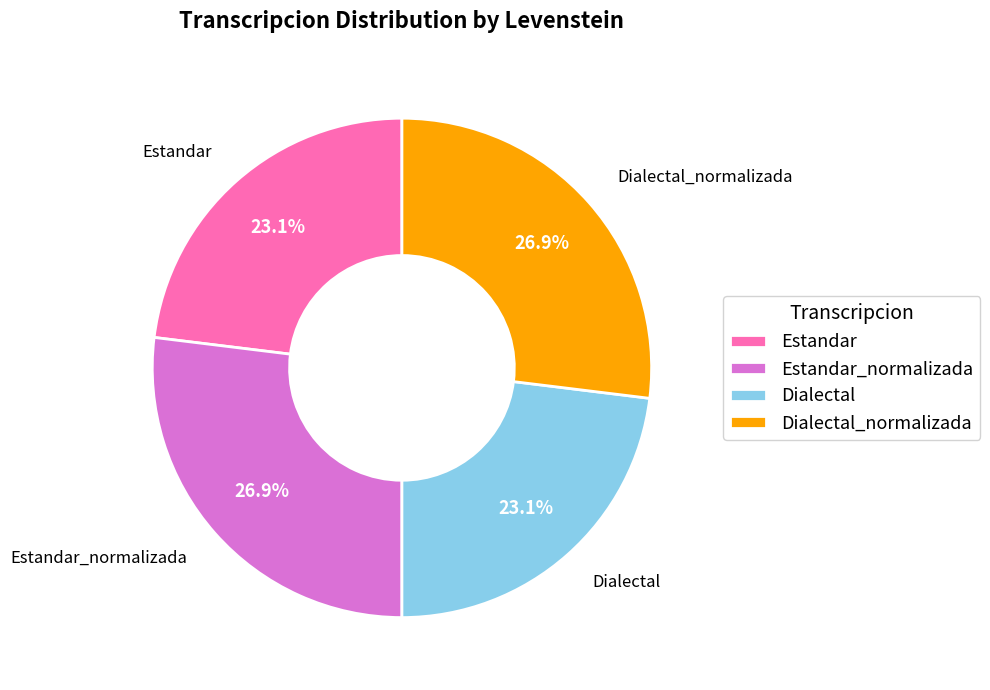

What portion of the pie excludes Estandar_normalizada?

73.1%